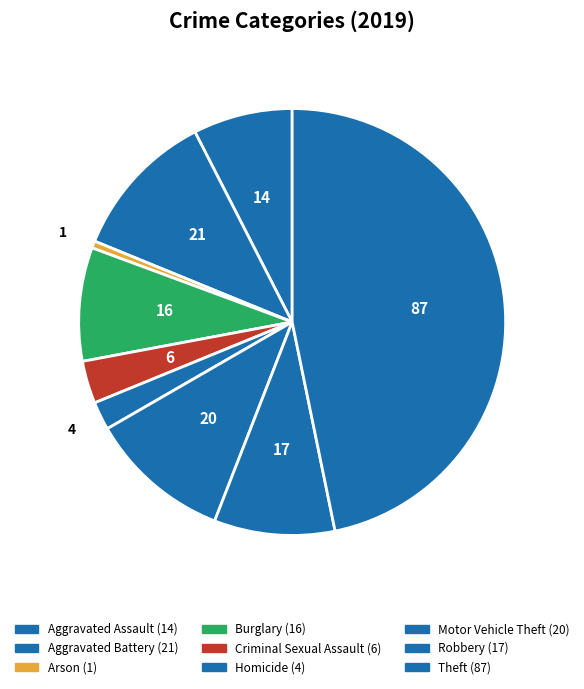

Which slice is the smallest?

Arson